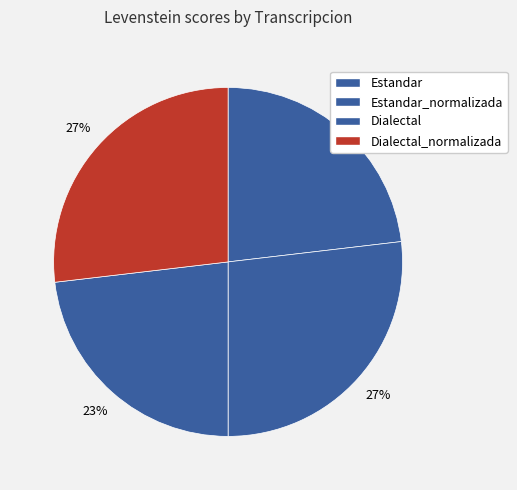

What is the change in value from Estandar to Dialectal_normalizada?

+7.3